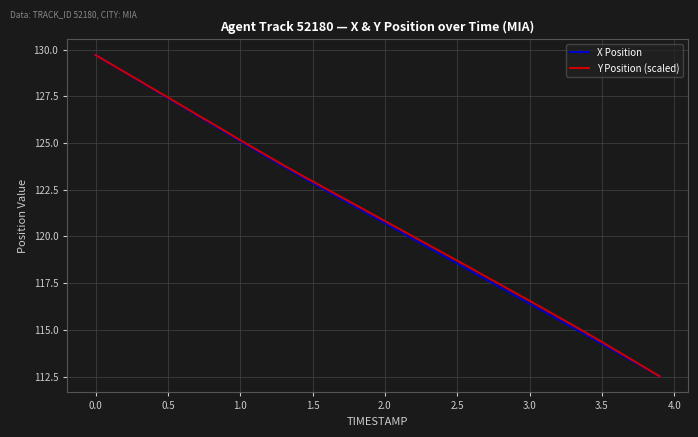

What is the greatest value displayed?

129.7